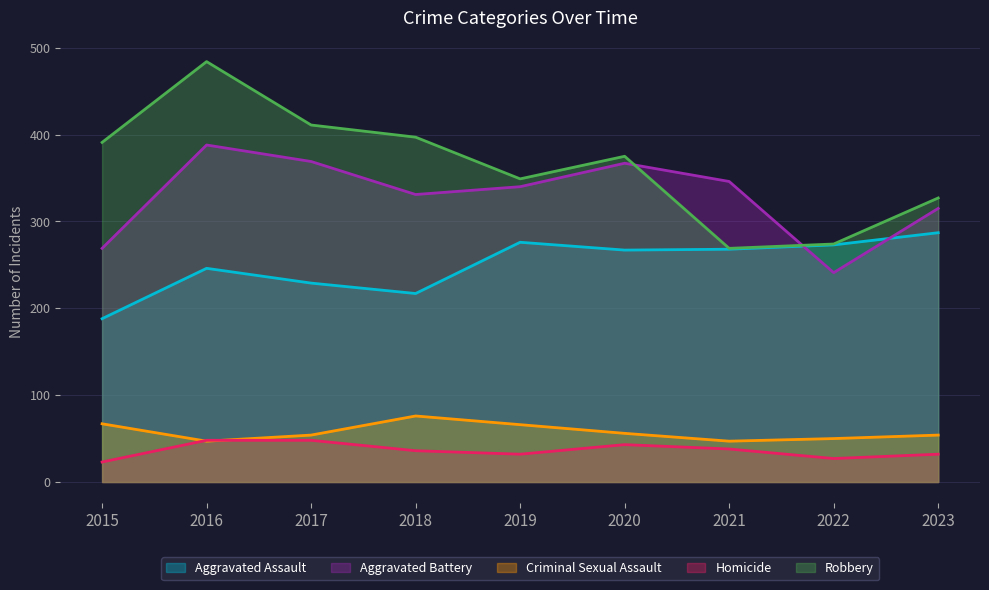

Which has a higher value, 2023 or 2015?

2023